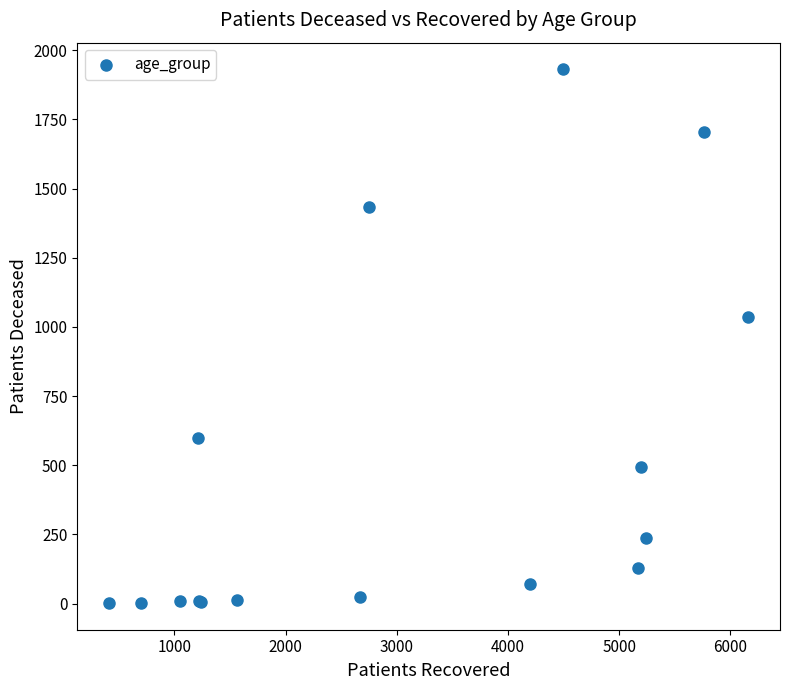

What Y value in the scatter plot is closest to 966?

1036